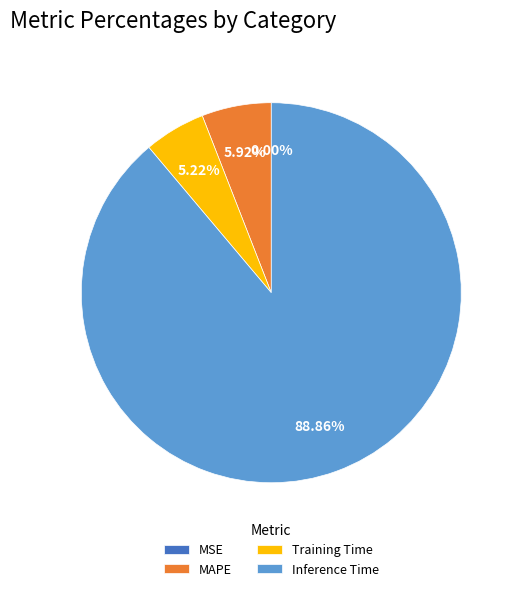

Which slice represents more than half of the pie?

Inference Time